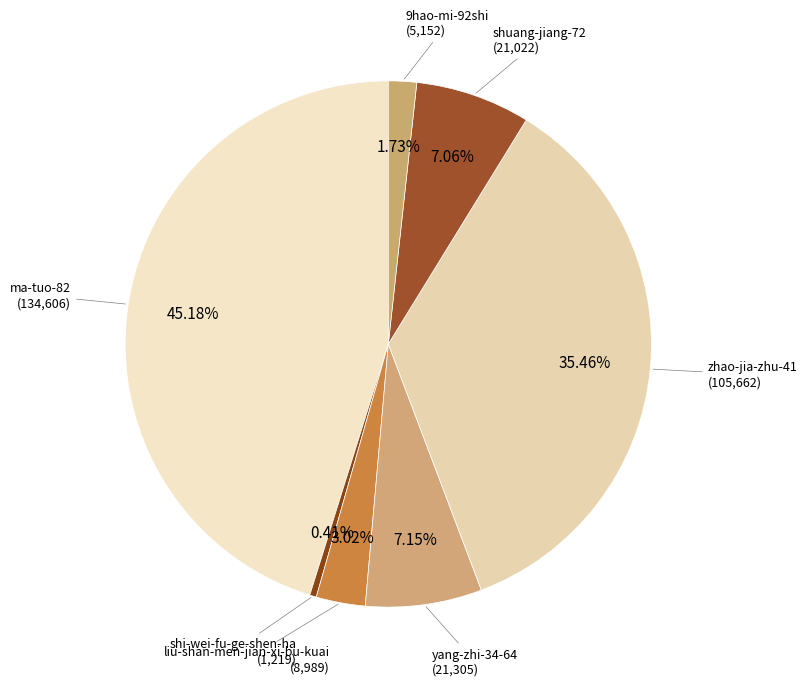

How many slices are in this pie chart?

7